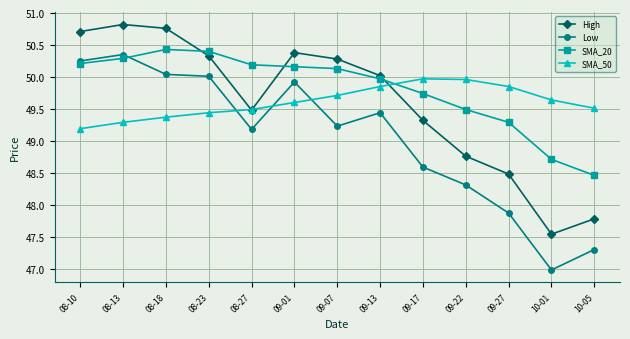

What is the approximate value of High at 08-23?

50.3